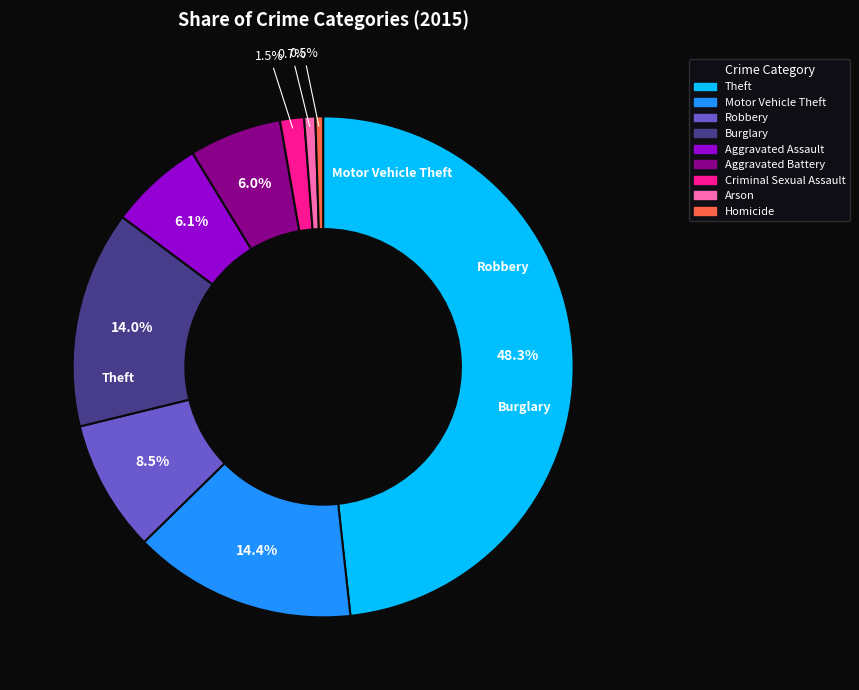

Is it true that Robbery is 9% of the pie?

True